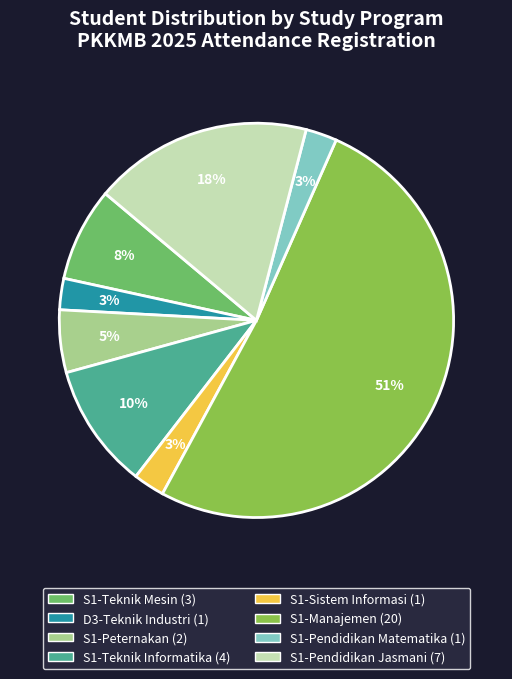

Is there any slice that represents more than half of the pie?

Yes